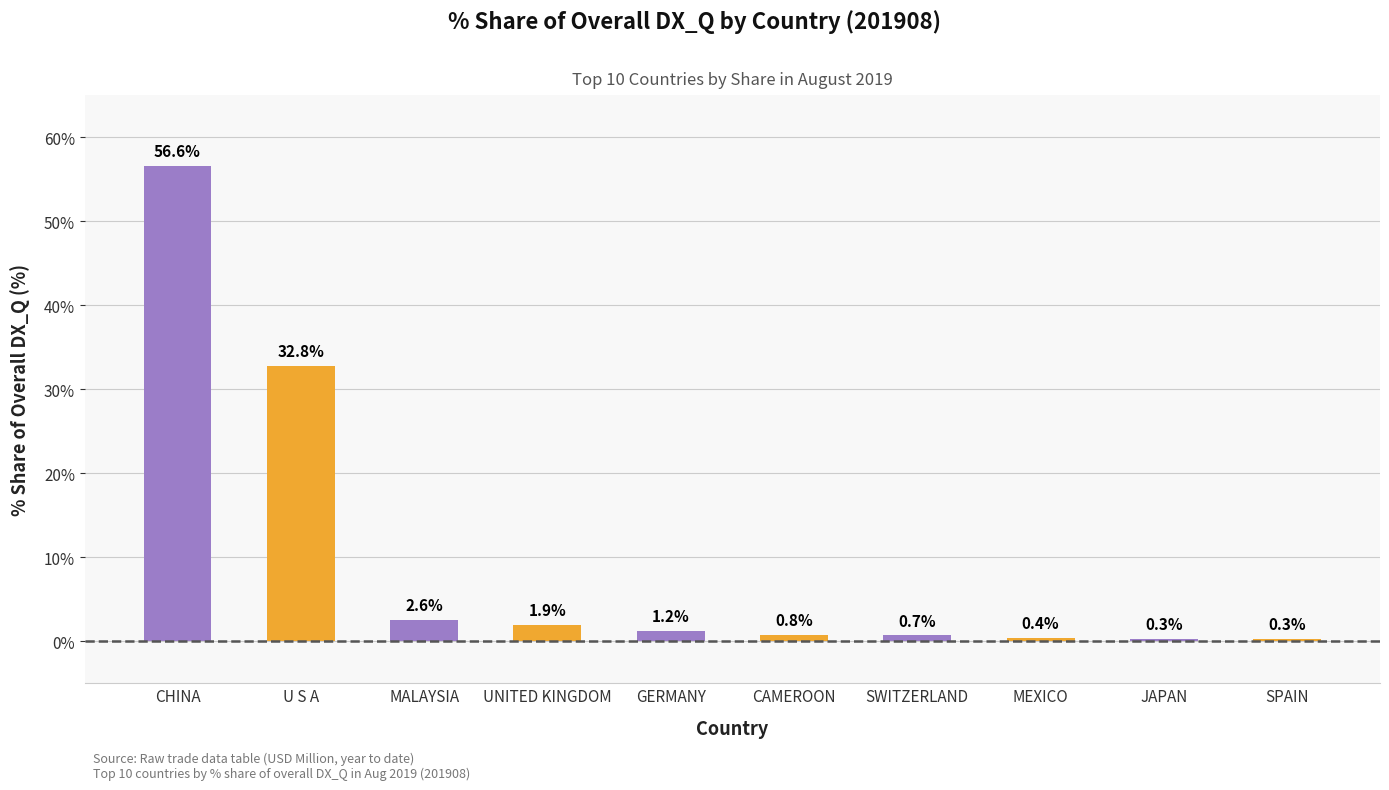

What position from the left is MALAYSIA?

3